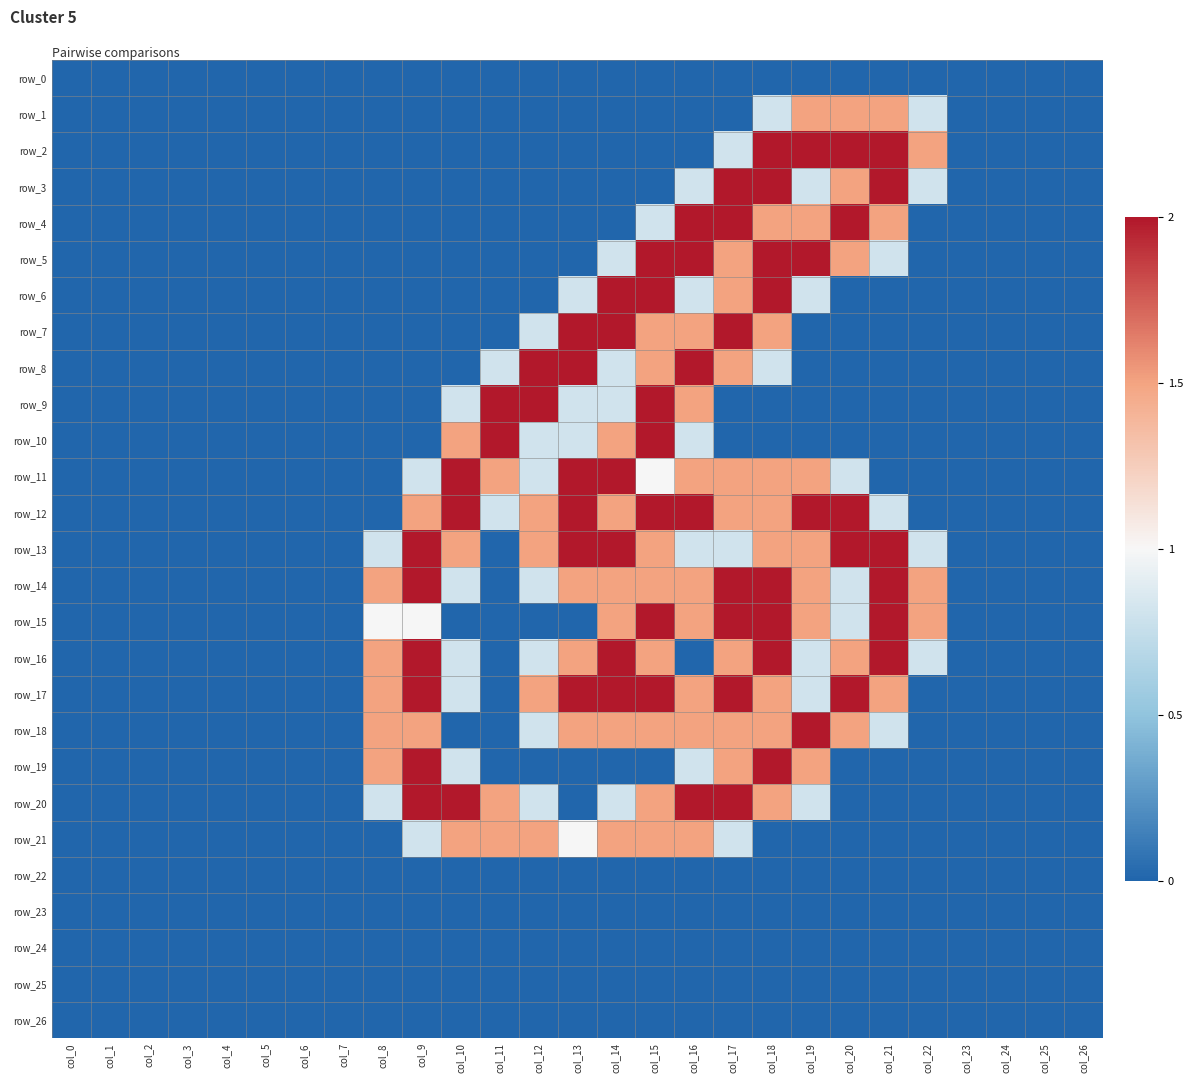

Between col_4 and col_26, which series saw the biggest shift?

row_0